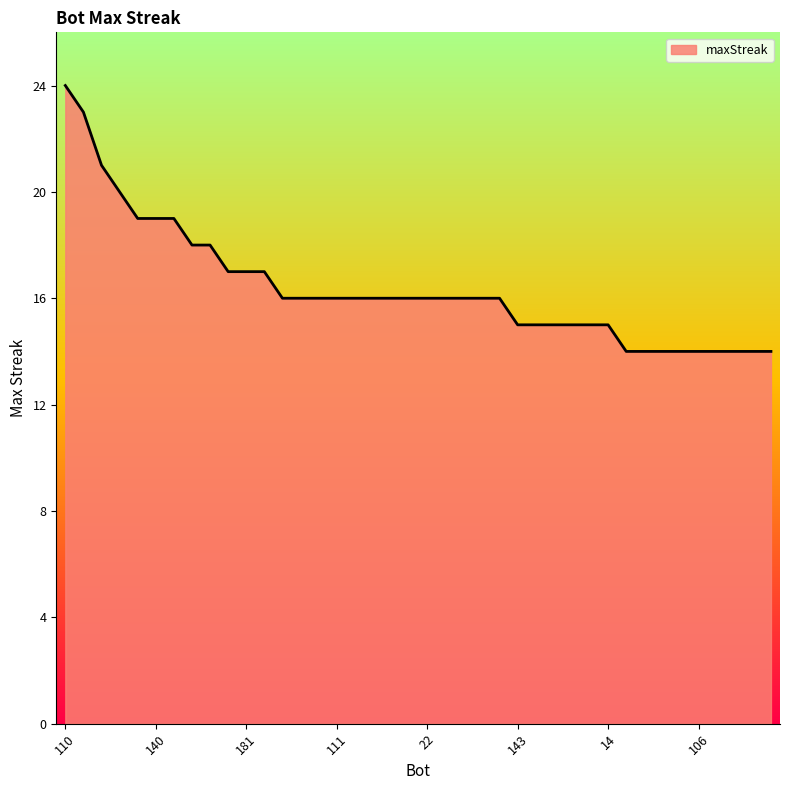

What is the minimum value shown in the chart?

14